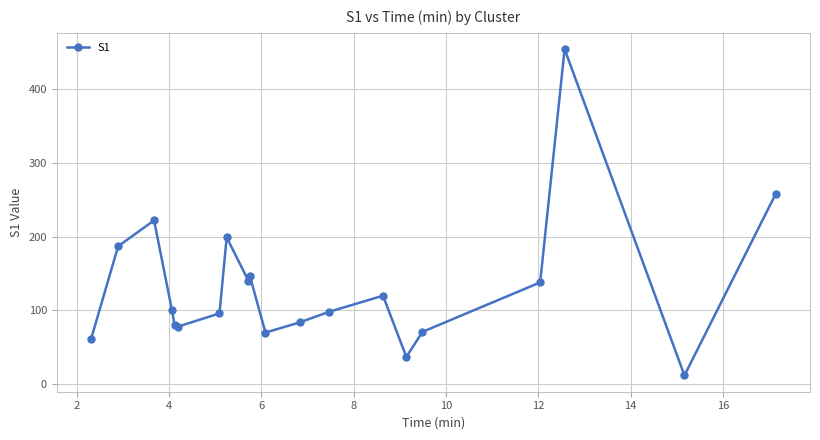

True or false: the data has more than 2 interior local peaks.

True